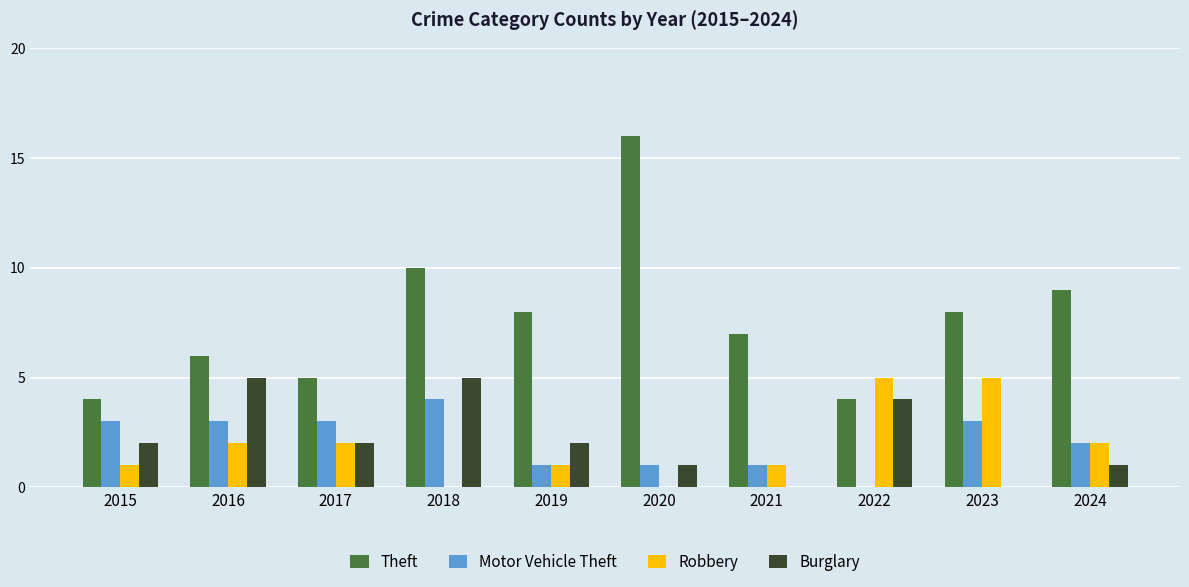

Is the value of Burglary at 2019 greater than the value of Theft at 2024?

No